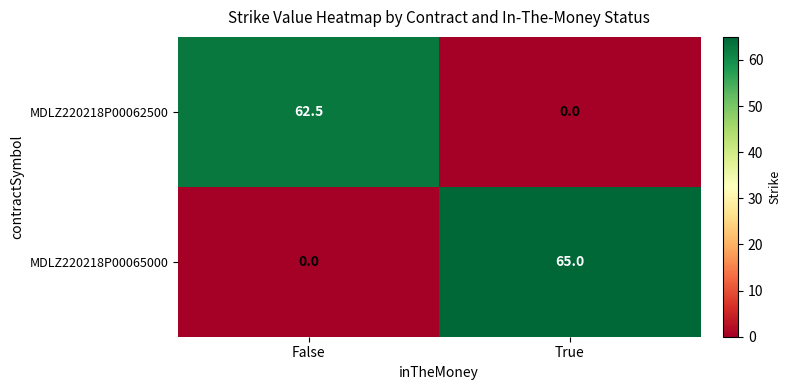

Which series has the largest total across all categories?

MDLZ220218P00065000